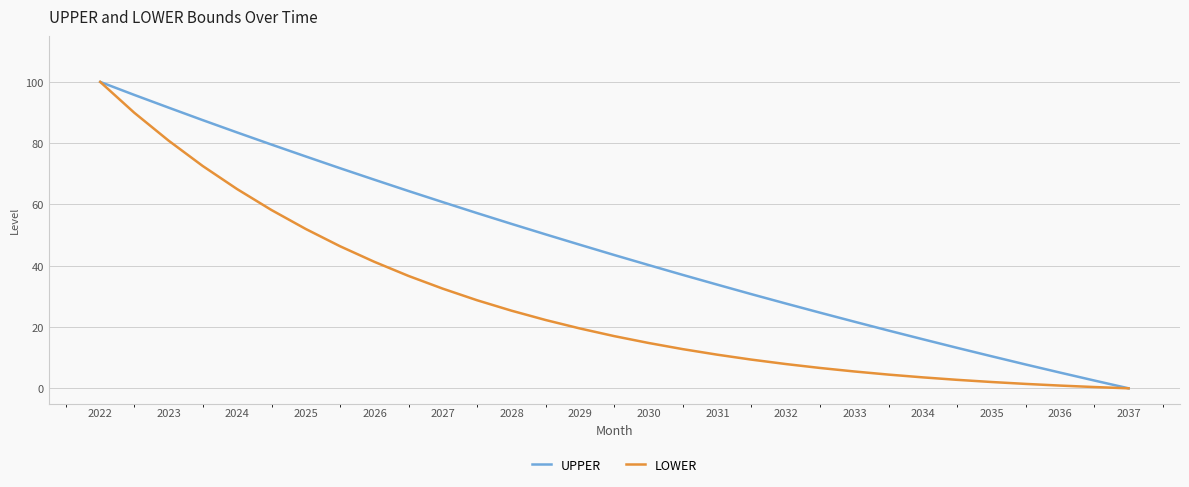

What is the greatest value displayed?

100.0